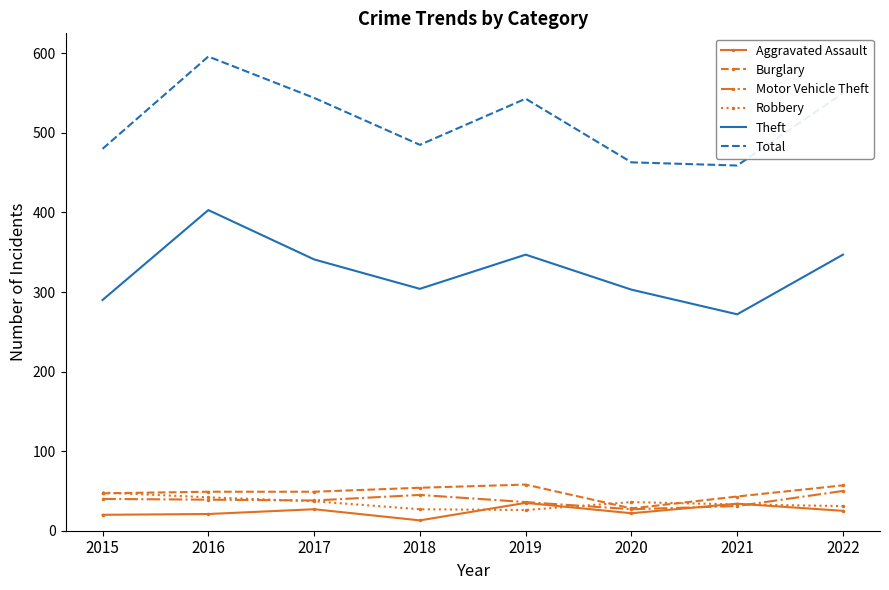

Which series has the largest total across all categories?

Total